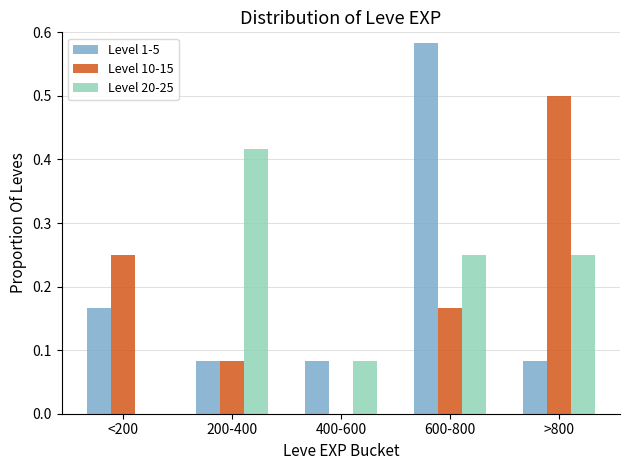

Is the value of Level 10-15 at 400-600 greater than the value of Level 1-5 at >800?

No